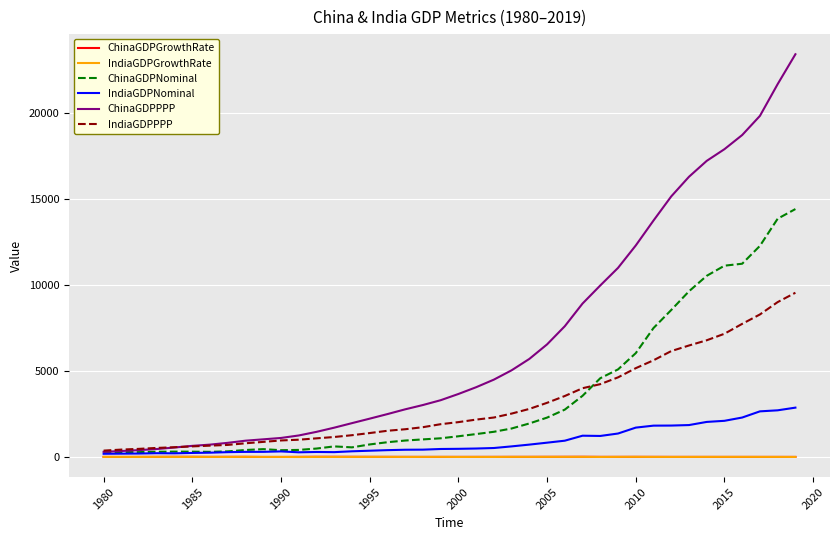

What is the maximum value shown in the chart?

23393.0